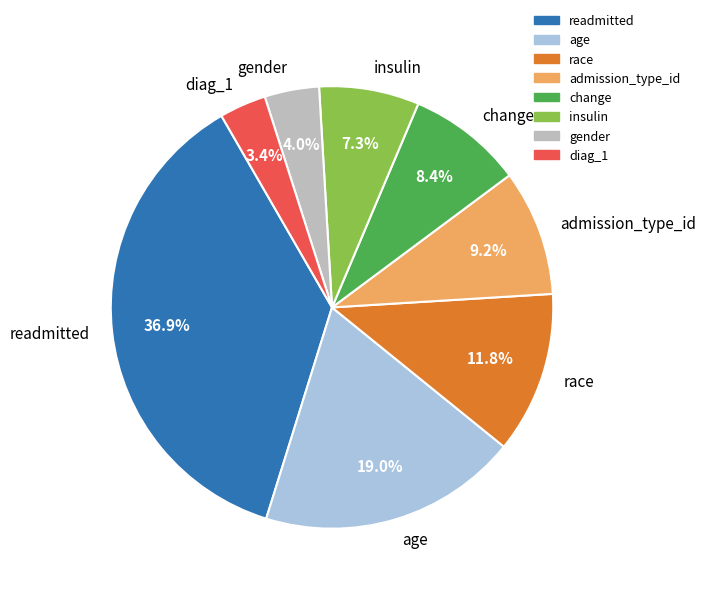

How many slices are in this pie chart?

8